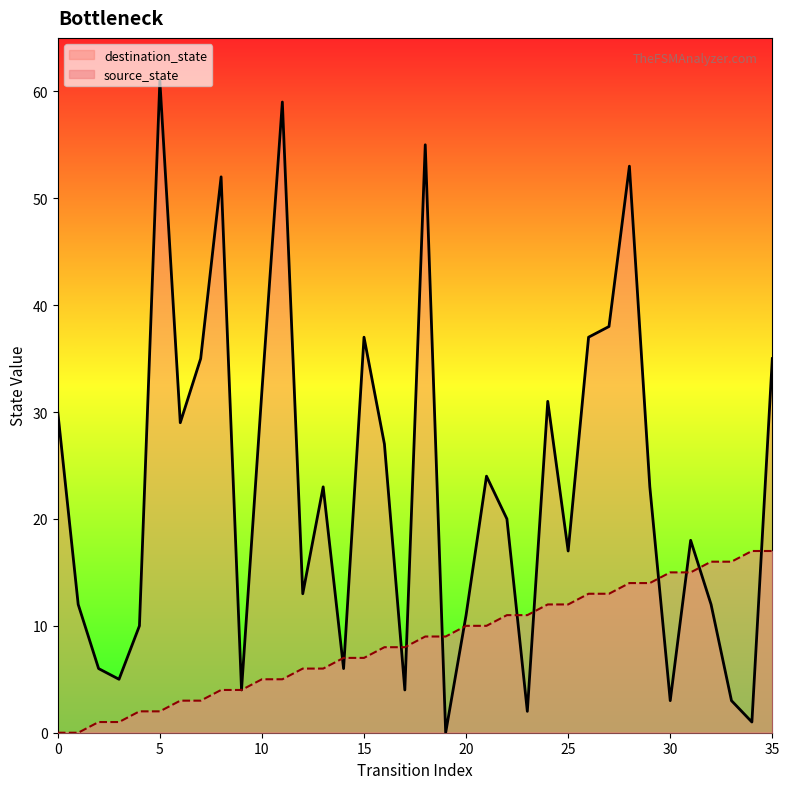

True or false: destination_state and source_state intersect in this chart.

True